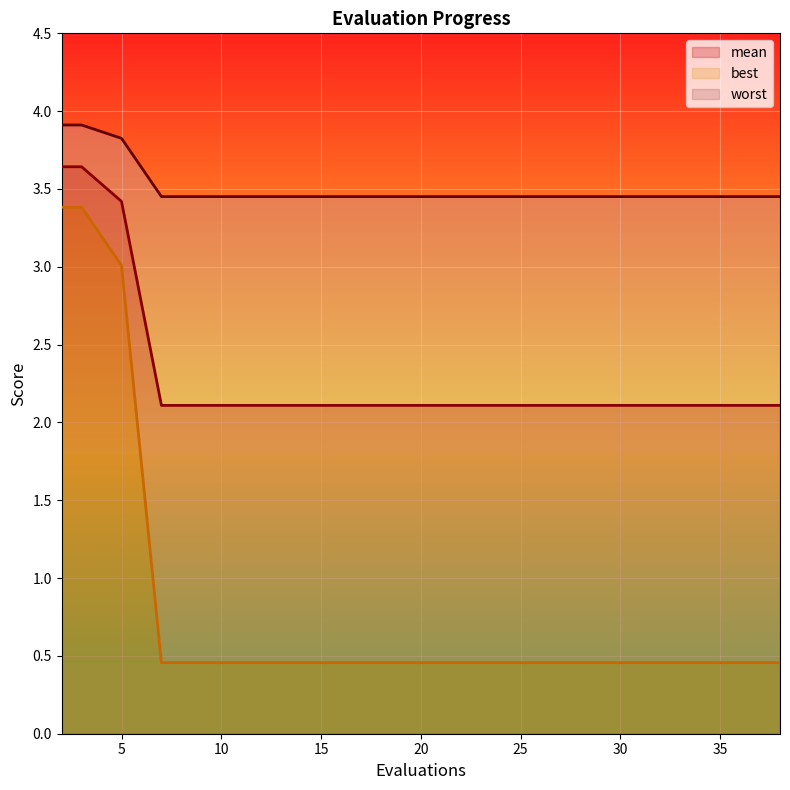

The best series shows 0.3 at 13. True or false?

False